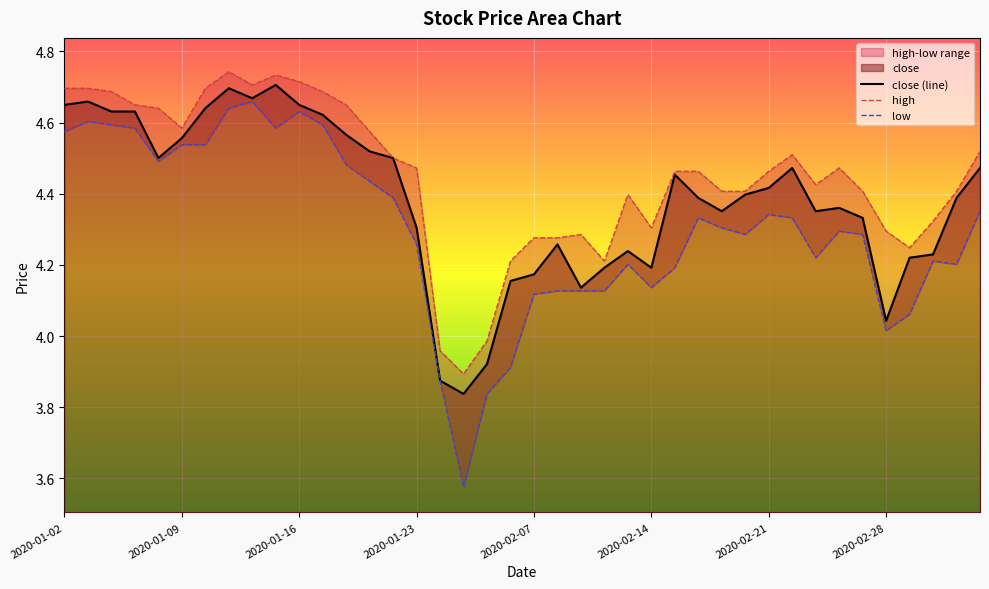

Where does the close (line) series first go above 4?

2020-01-02